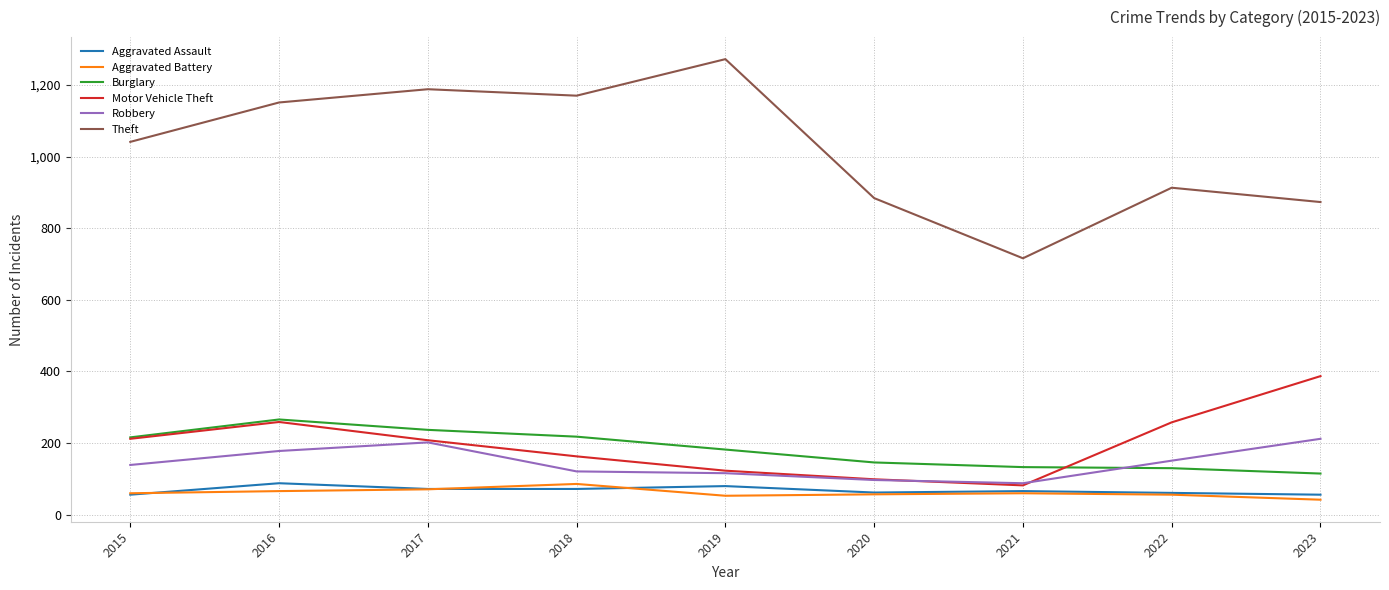

Read the Aggravated Battery value at 2023.

42